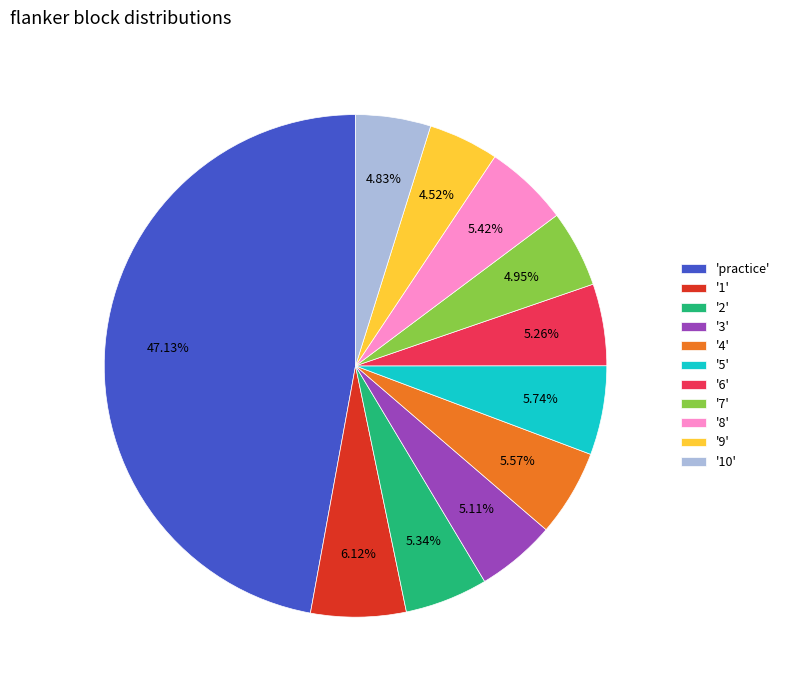

Which slice is the largest?

'practice'